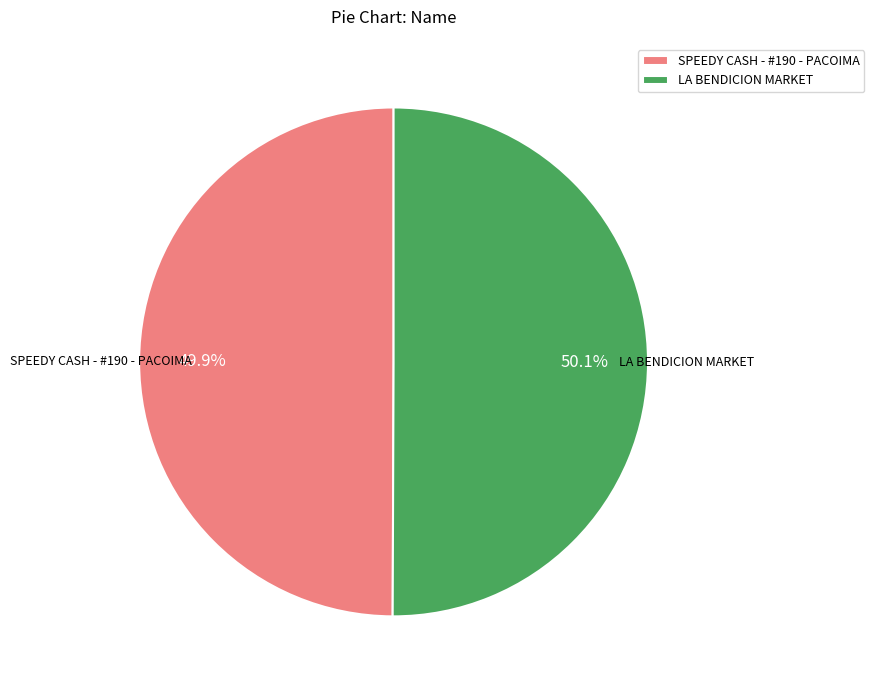

Combined, do LA BENDICION MARKET and SPEEDY CASH - #190 - PACOIMA account for over 50%?

Yes